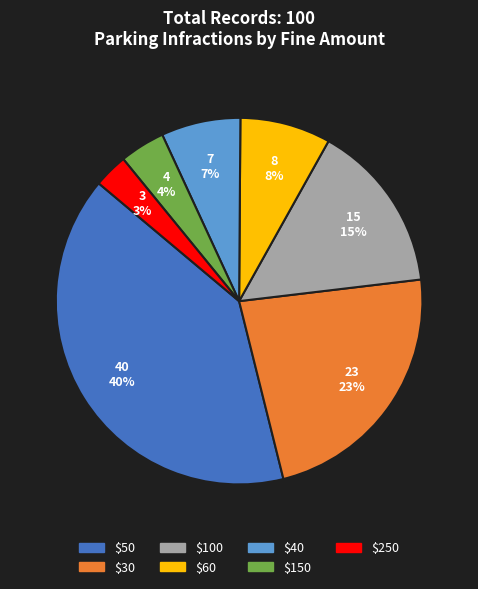

Combined, do $40 and $250 account for over 50%?

No